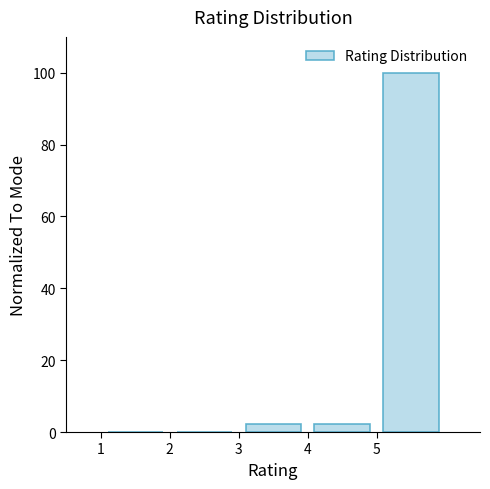

Which range on the x-axis has the tallest bar?

5 to 6